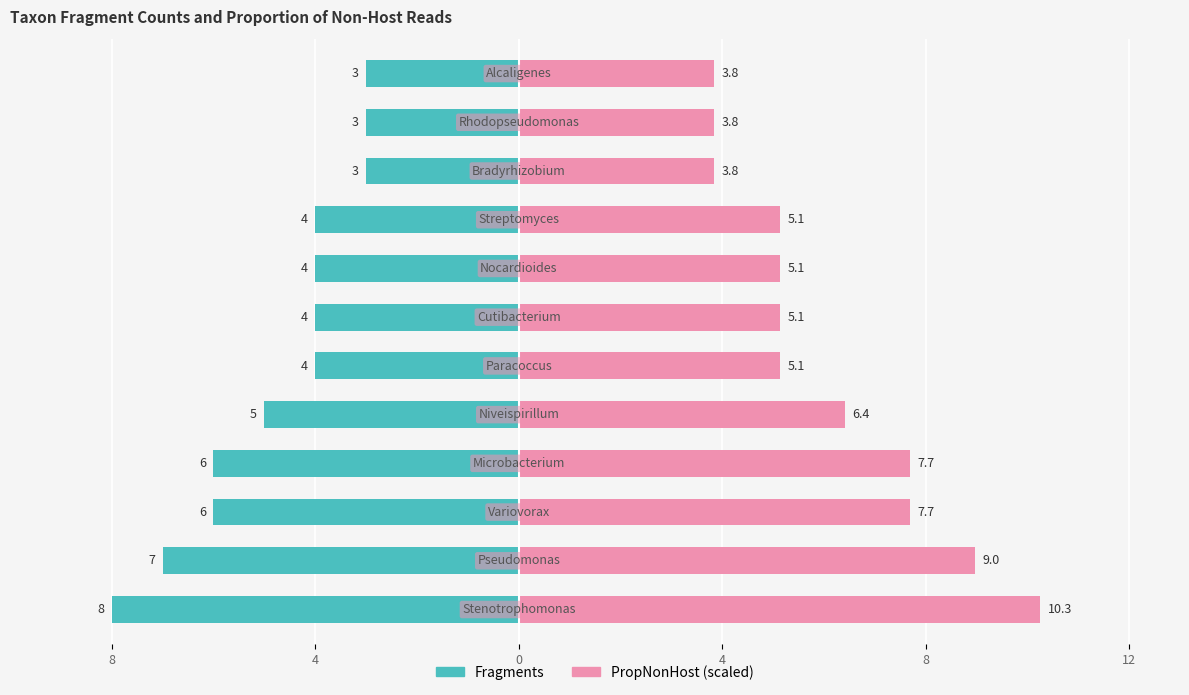

List the series in order of their peak value, highest first.

PropNonHost (%×100), Fragments